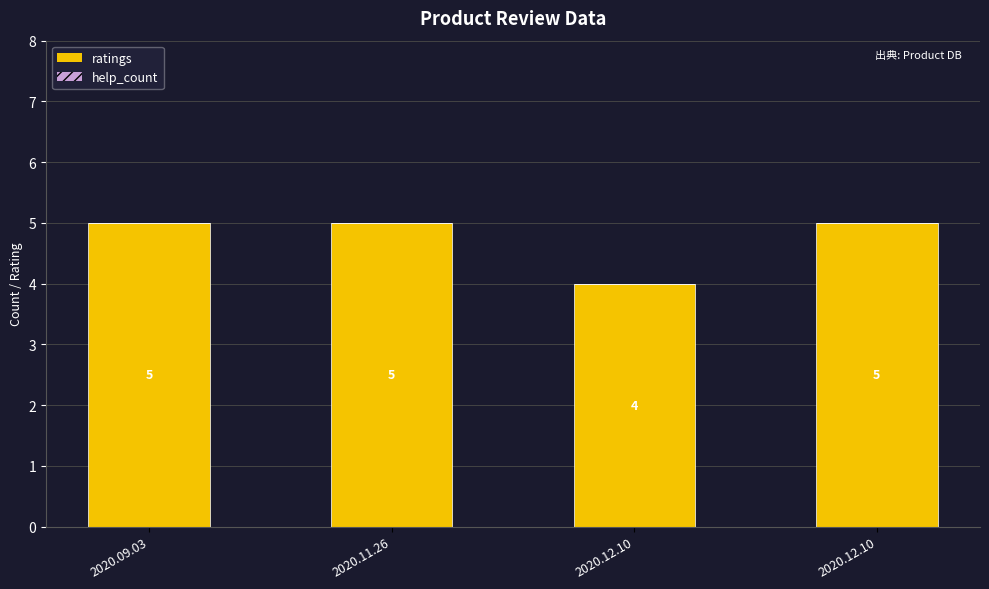

Does the chart contain any negative values?

No